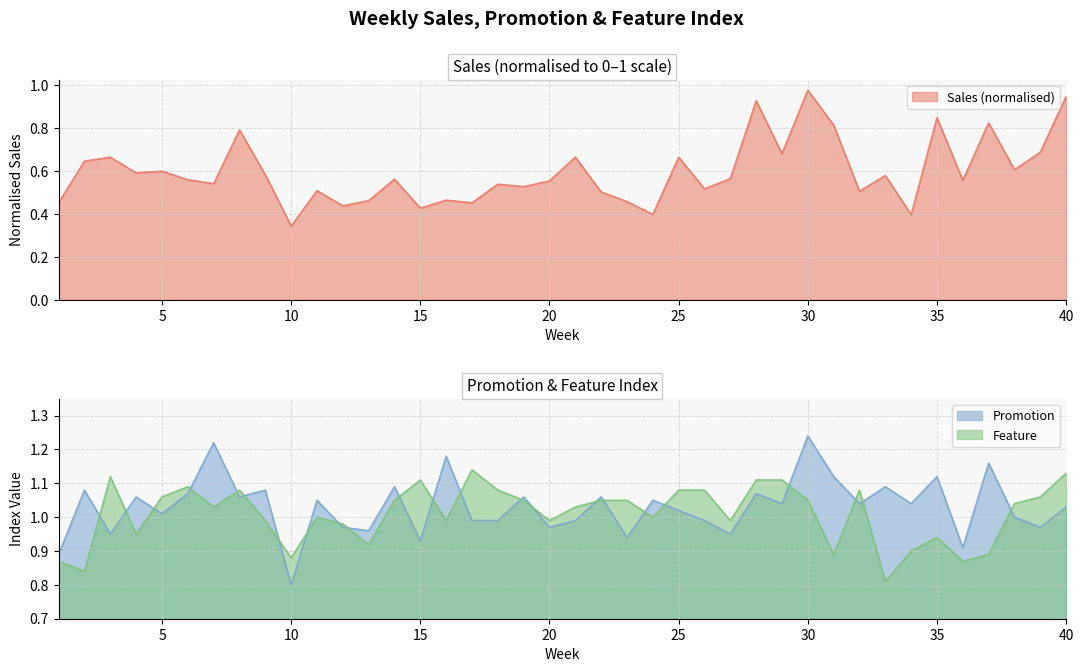

What is the difference between the maximum and second lowest values in the Sales series?

0.6